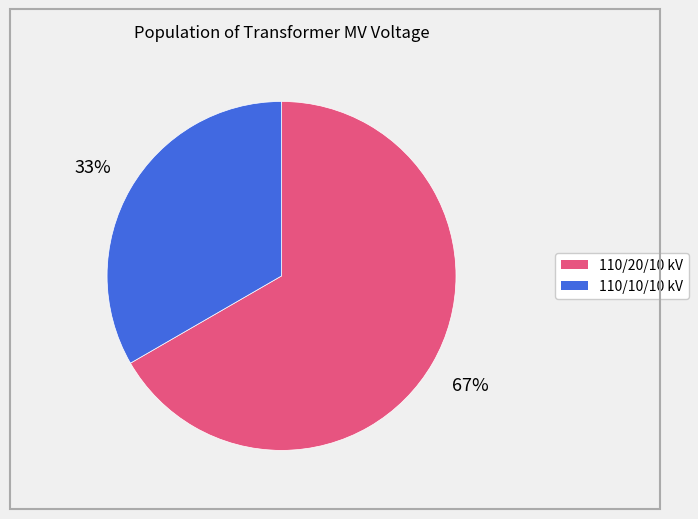

To the nearest percent, what is the average slice percentage?

50%